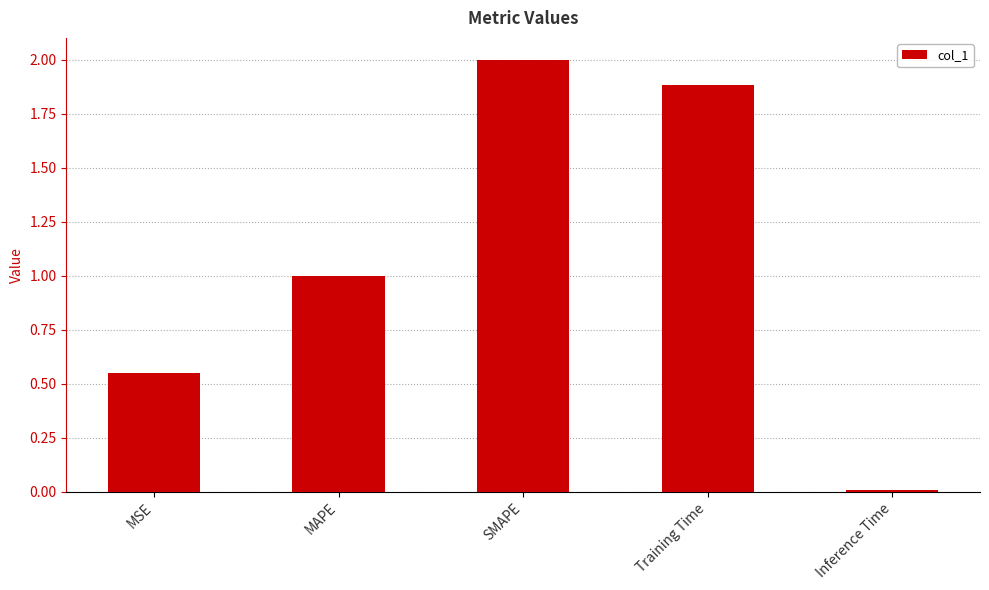

Which has a higher value, Inference Time or Training Time?

Training Time